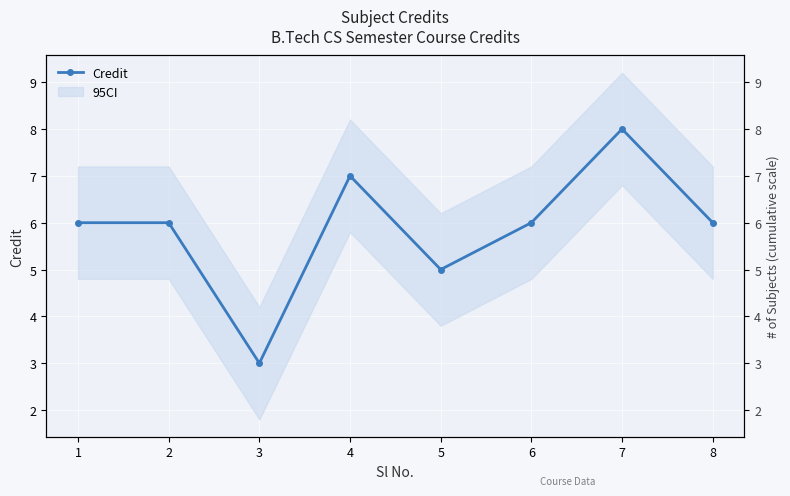

How many lines are shown in the chart?

1